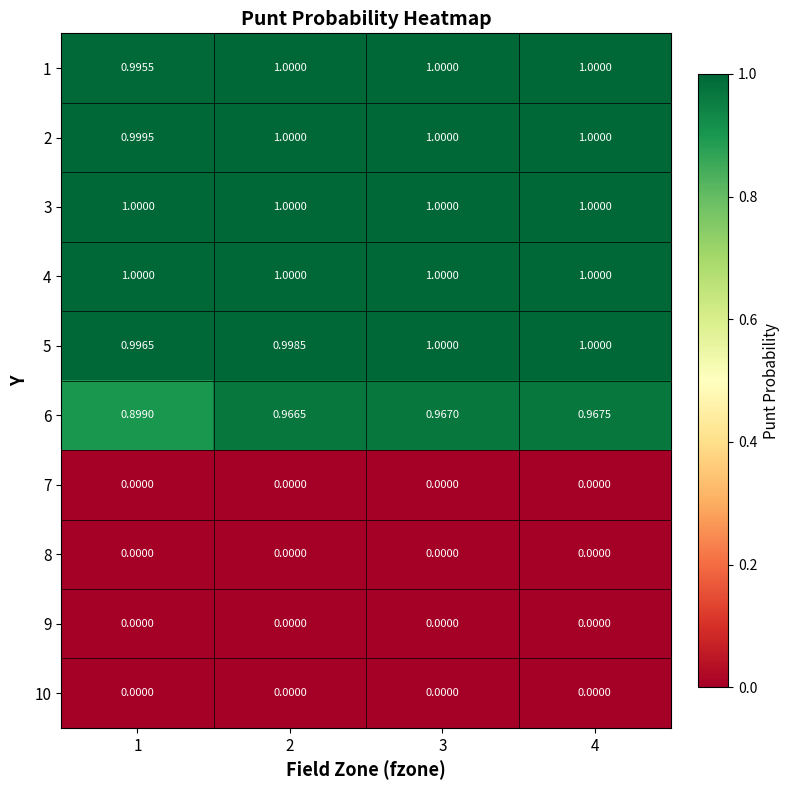

What is the maximum value shown in the chart?

1.0